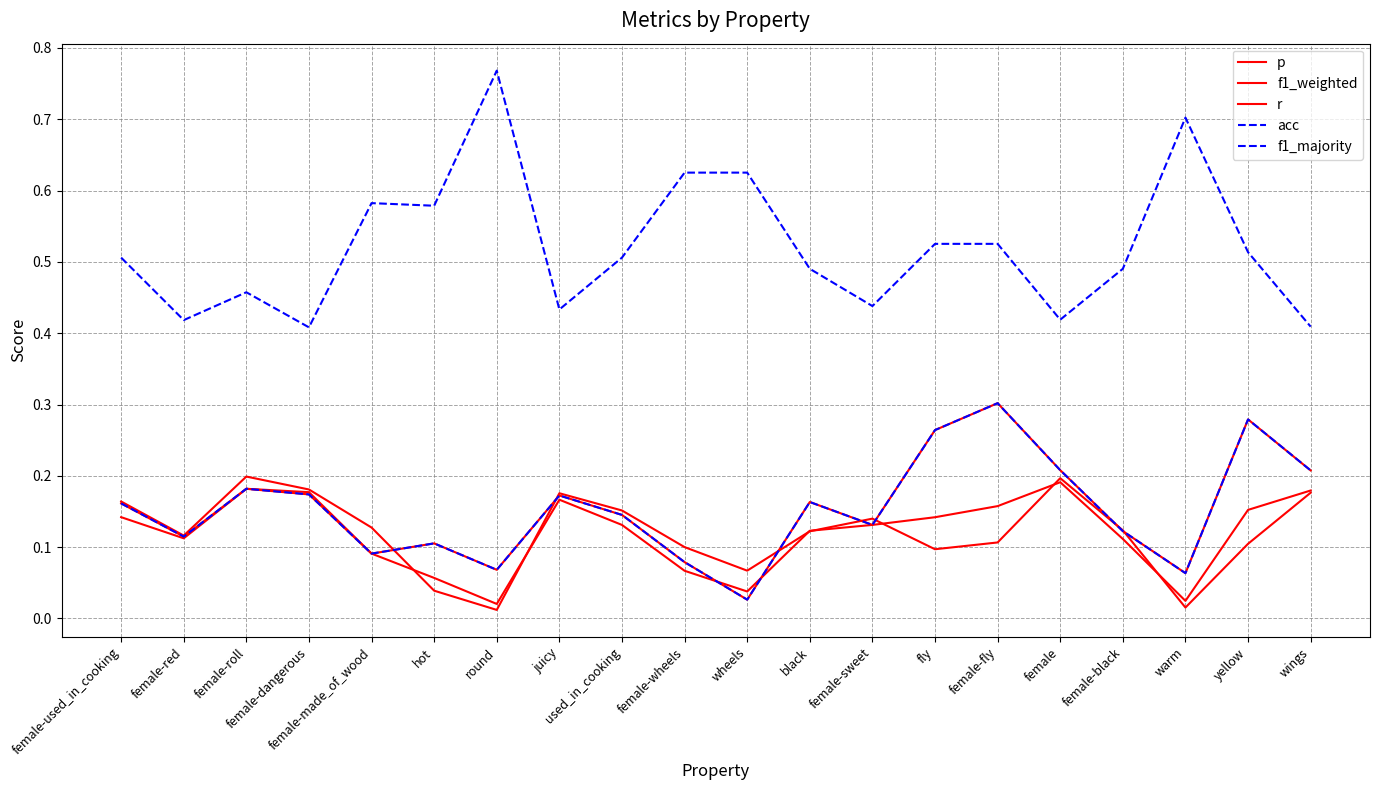

Which has a higher value, female-black or yellow?

female-black